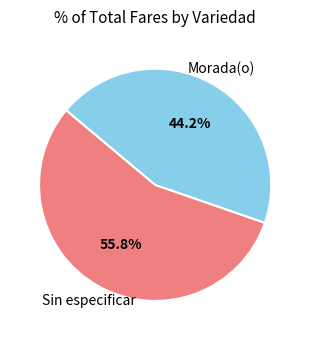

How many slices are in this pie chart?

2